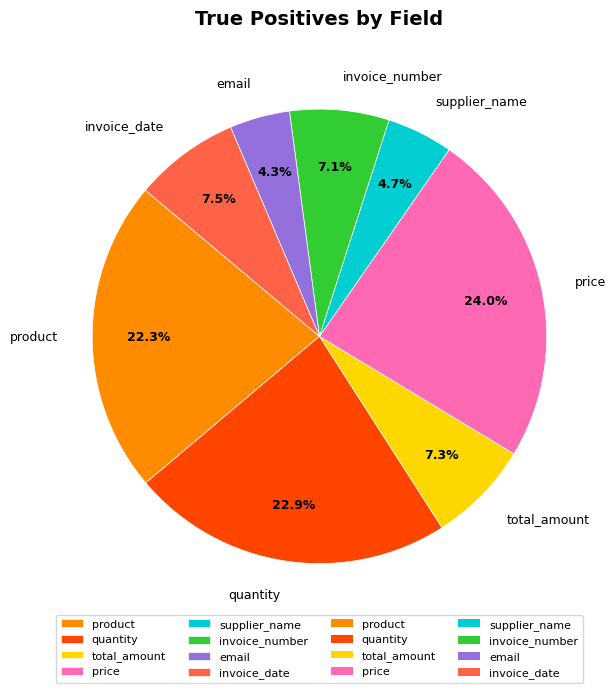

Which slice is the largest?

price